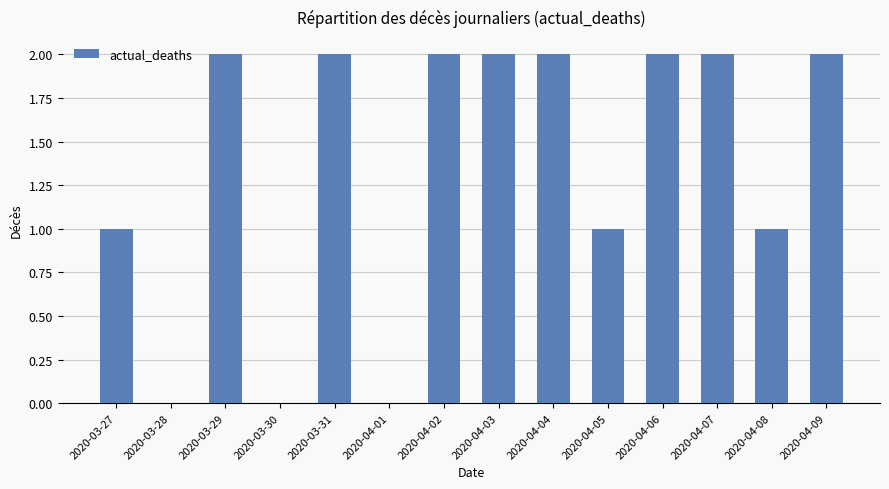

What is the average value?

1